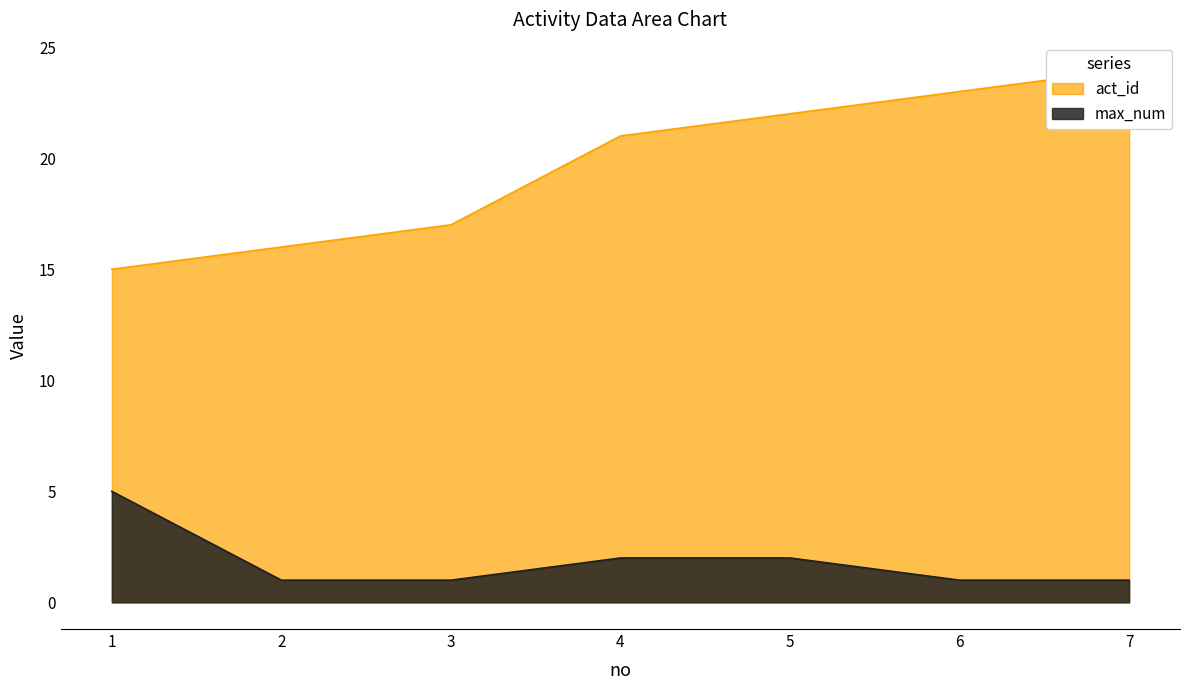

What is the spread (max minus min) of values at 2?

15